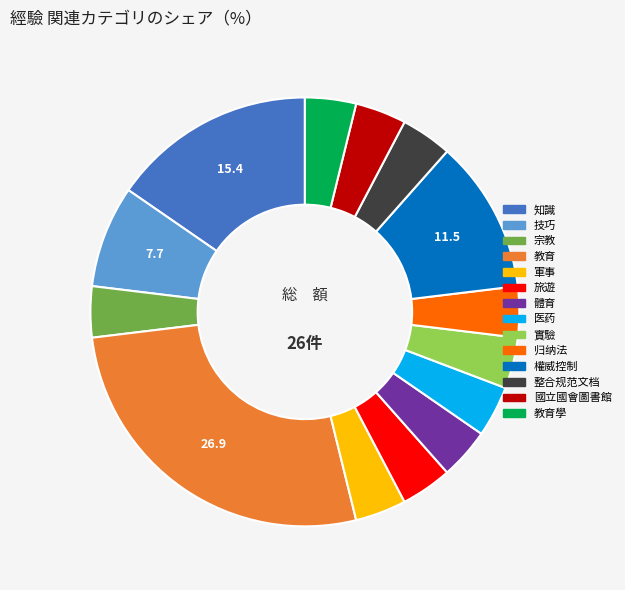

Is there a majority slice in this chart?

No